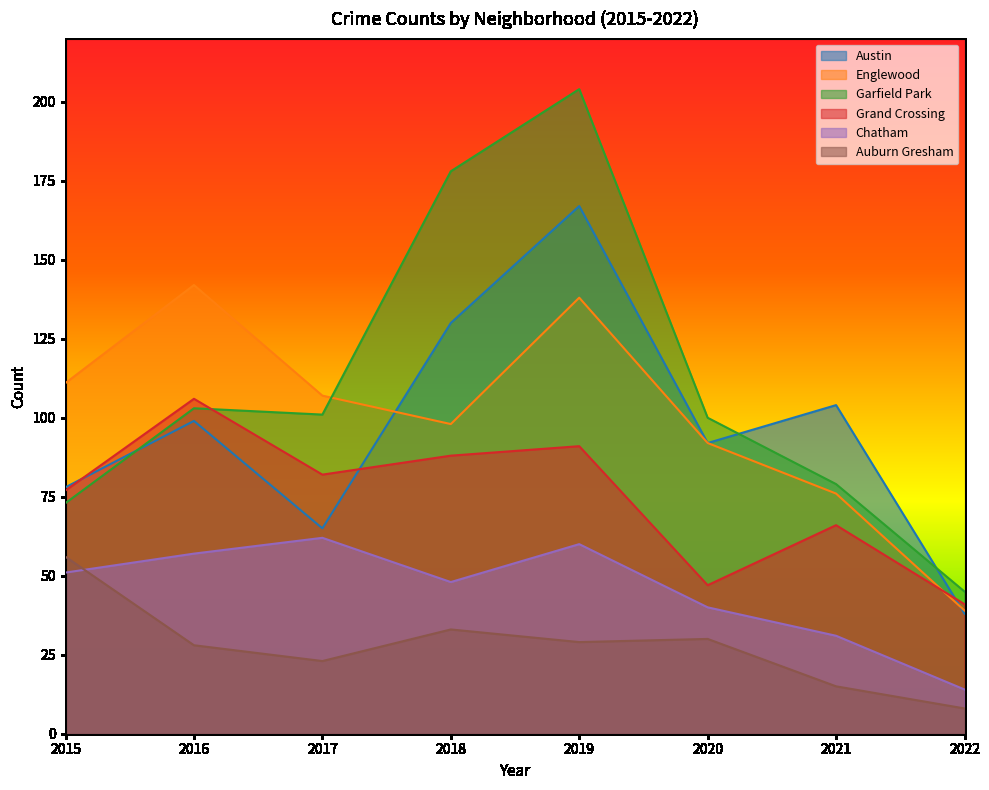

What are all the series names shown in the legend?

Austin, Englewood, Garfield Park, Grand Crossing, Chatham, Auburn Gresham